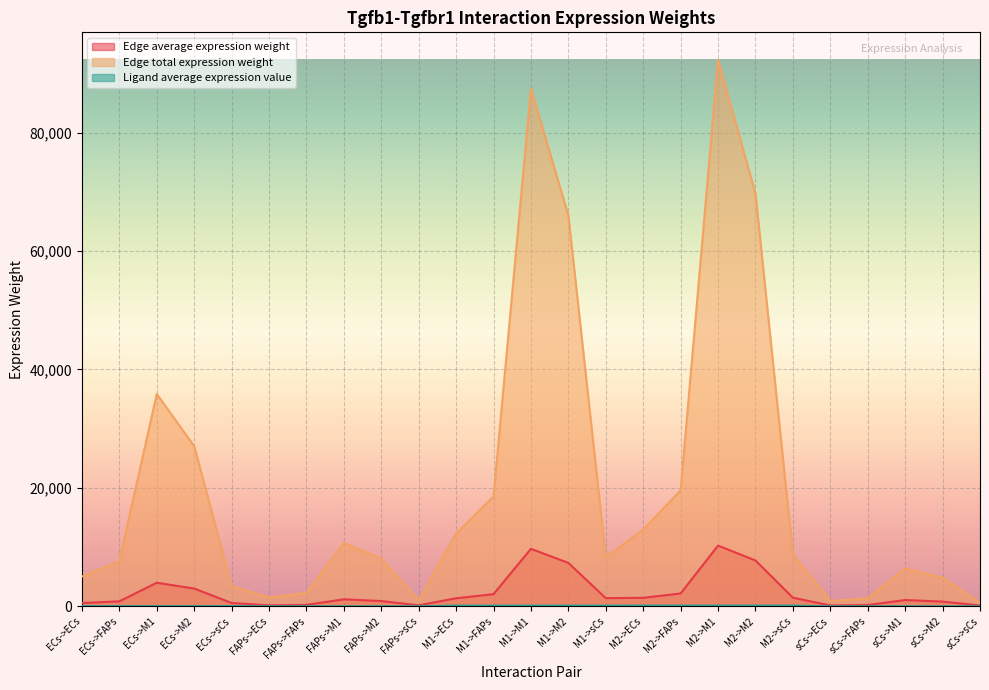

True or false: Ligand average expression value and Edge total expression weight intersect in this chart.

False